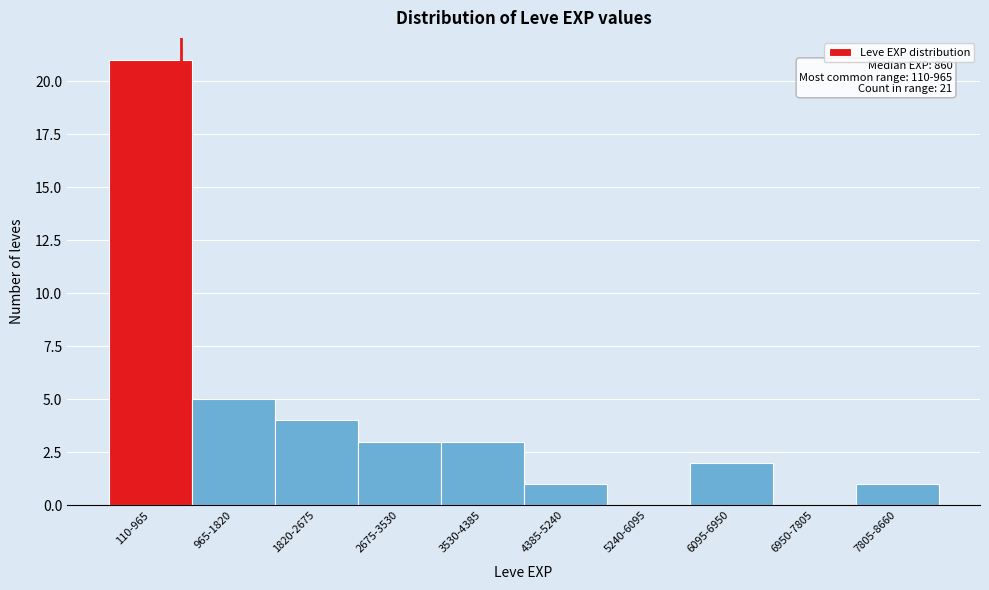

Reading left to right, what are all the values shown in this chart?

110-965=21	965-1820=5	1820-2675=4	2675-3530=3	3530-4385=3	4385-5240=1	5240-6095=0	6095-6950=2	6950-7805=0	7805-8660=1